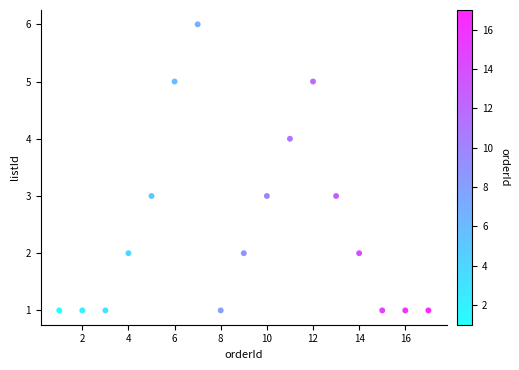

What is the range of X values (max minus min)?

16